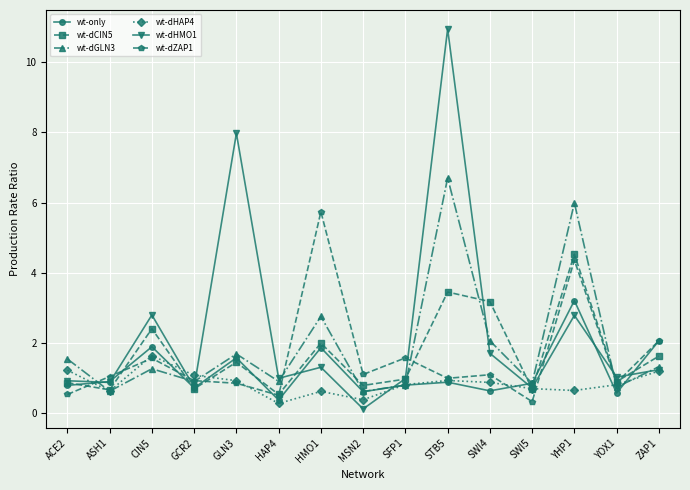

Which series has the widest spread of values?

wt-dHMO1